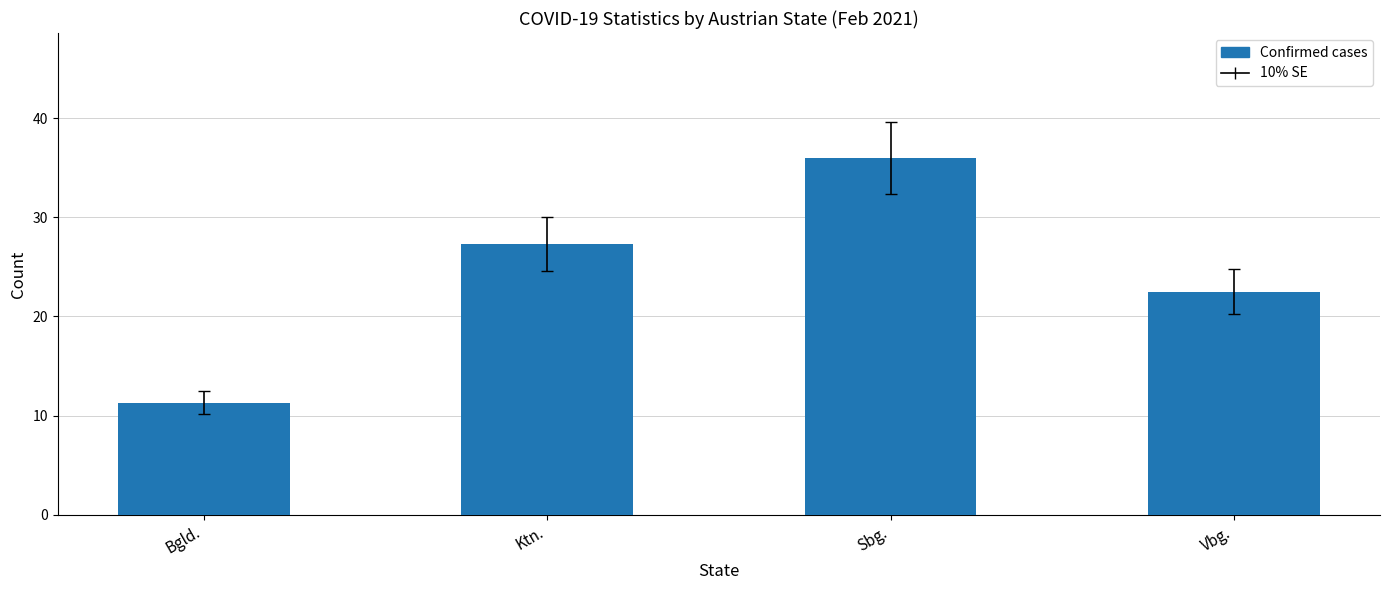

What is the ratio of the value at Vbg. to the value at Ktn.?

0.8